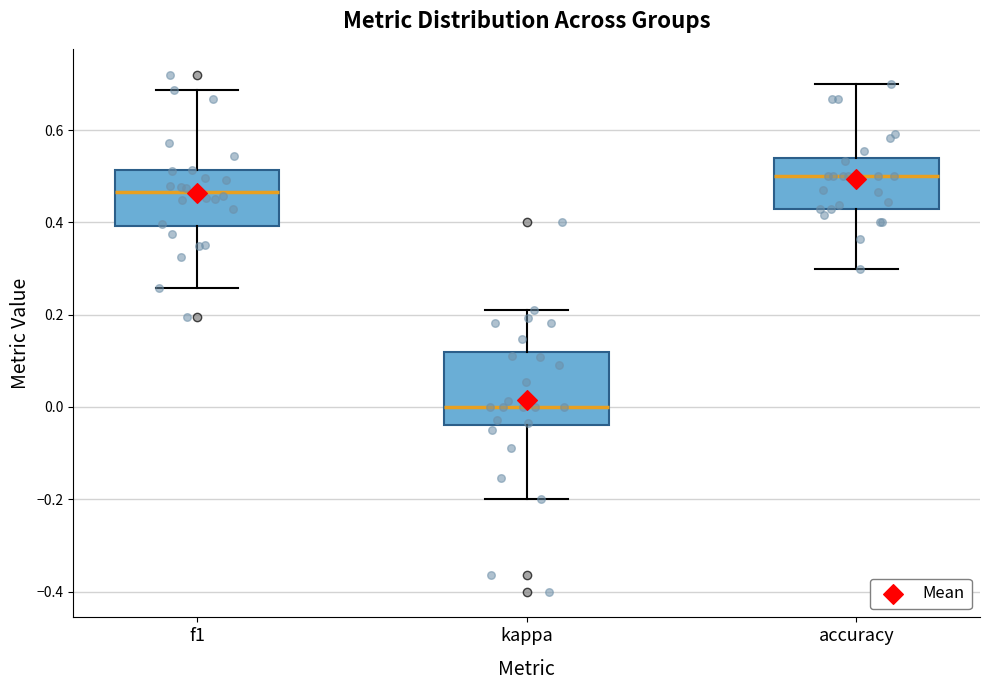

Which box has the highest median line?

accuracy